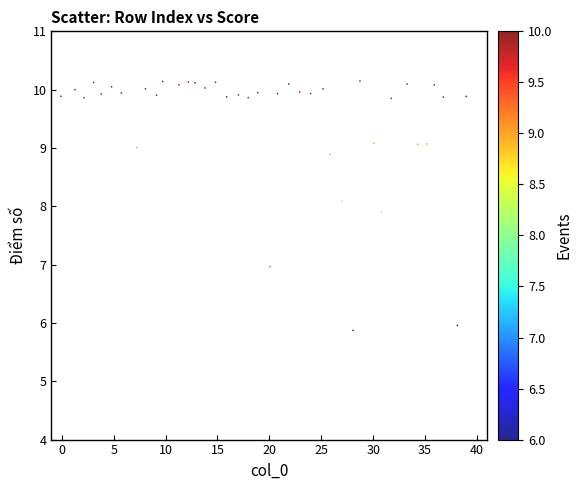

What is the range of X values (max minus min)?

39.0